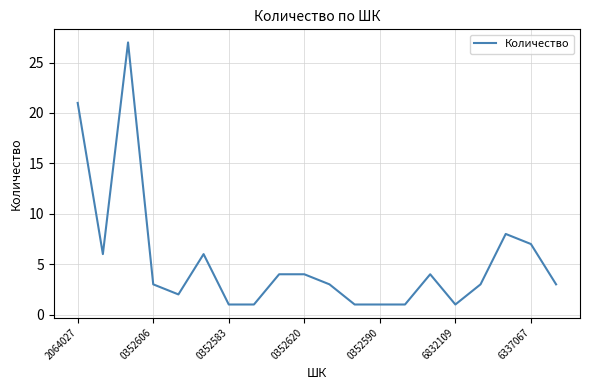

What is the greatest value displayed?

27